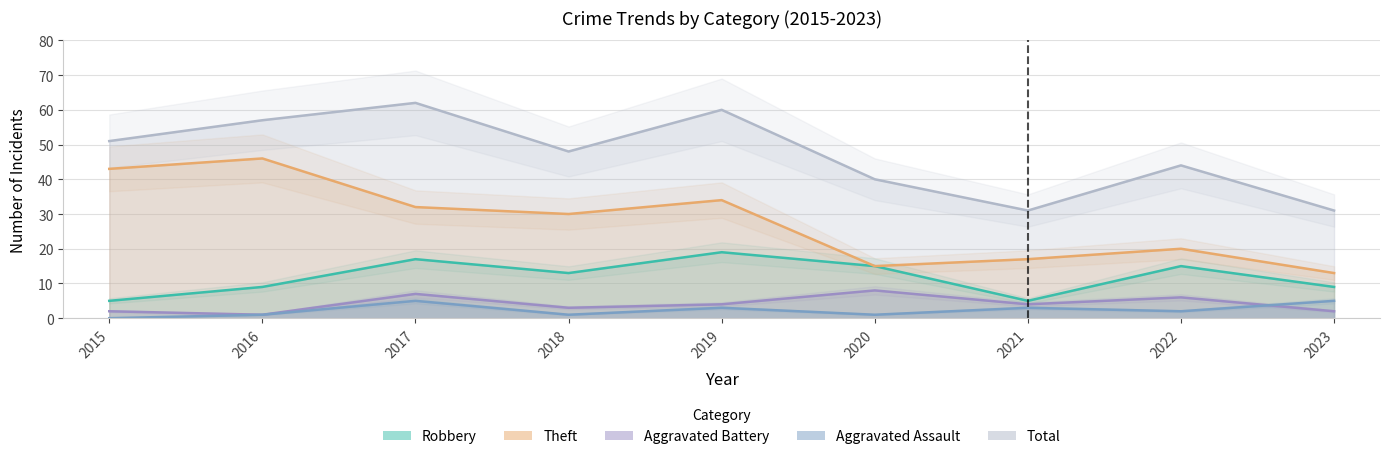

How many Aggravated Battery values are between 2 and 6?

6